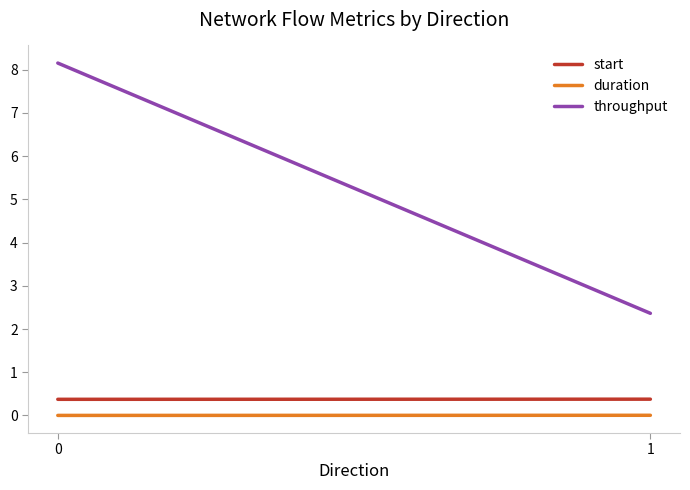

What is the total value across all series at 1?

2.7